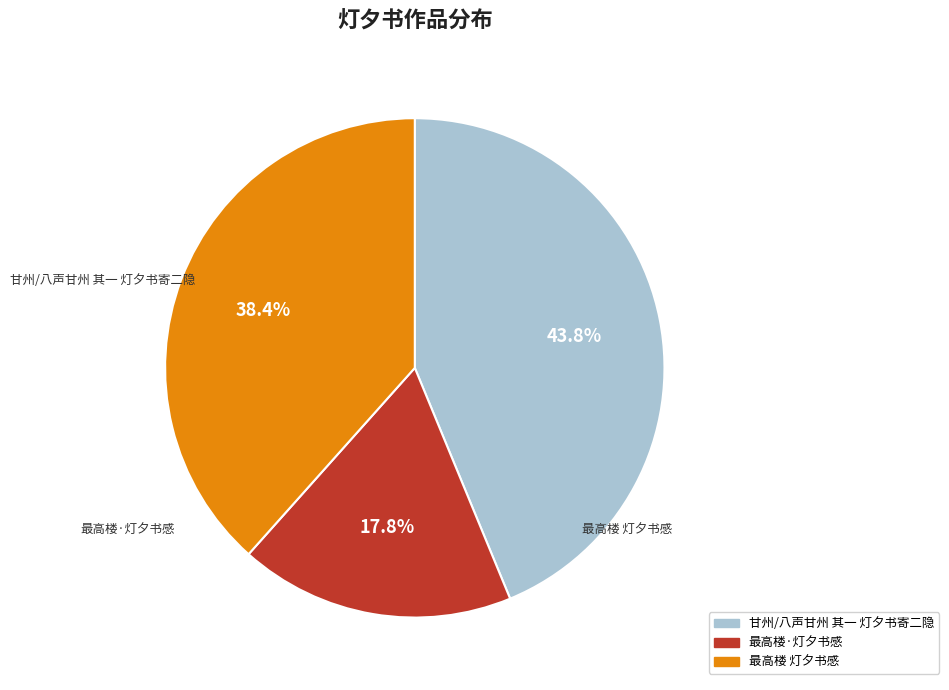

Is it true that 甘州/八声甘州 其一 灯夕书寄二隐 is 44% of the pie?

True